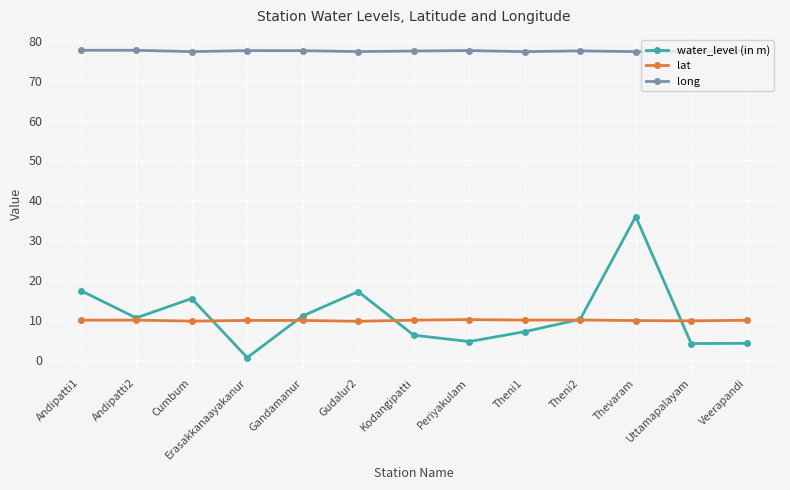

How many lines are shown in the chart?

3